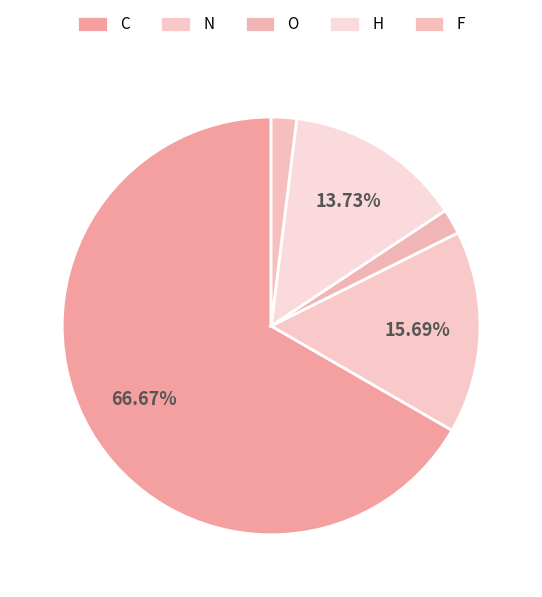

Count the number of slices in the pie.

5